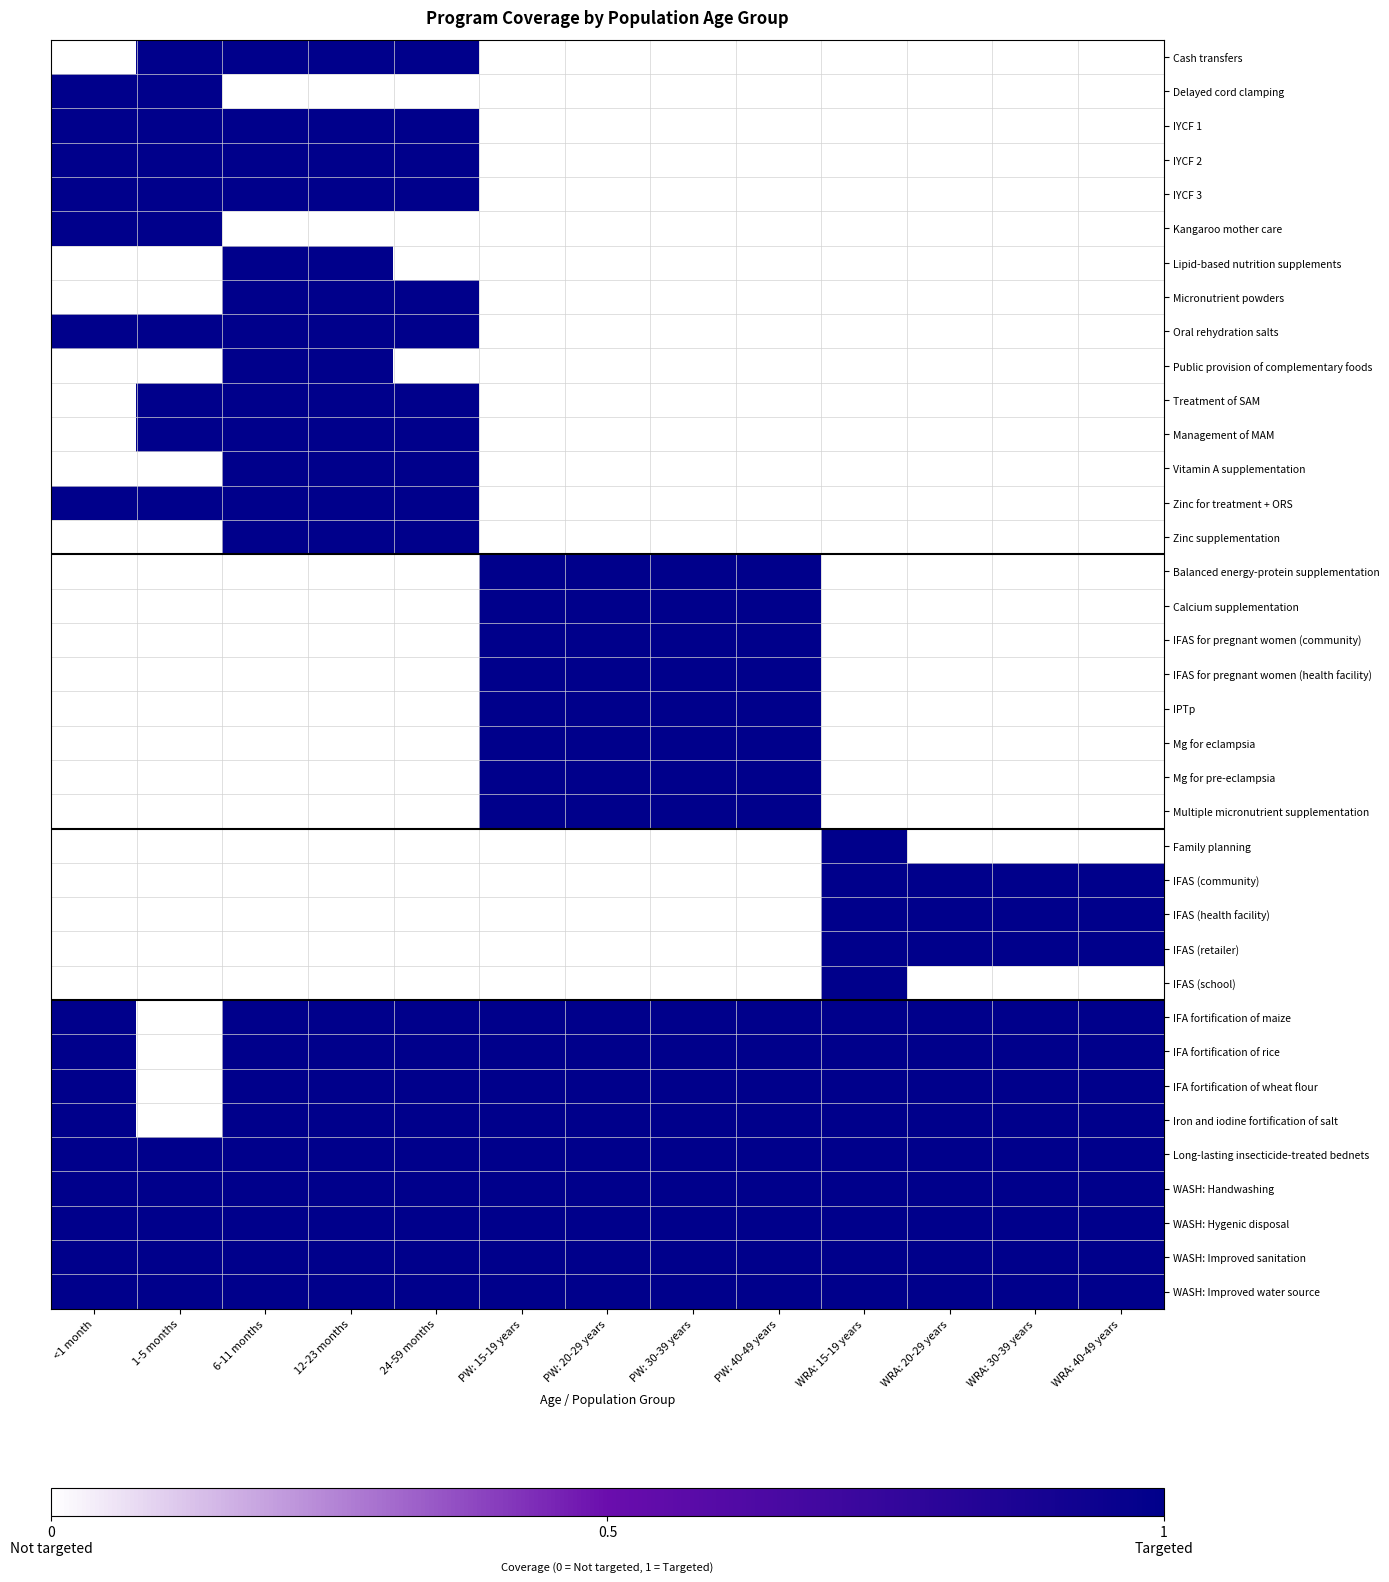

Reading left to right, transcribe all the data shown in this chart.

Cash transfers: <1 month=0	1-5 months=1	6-11 months=1	12-23 months=1	24-59 months=1	PW: 15-19 years=0	PW: 20-29 years=0	PW: 30-39 years=0	PW: 40-49 years=0	WRA: 15-19 years=0	WRA: 20-29 years=0	WRA: 30-39 years=0	WRA: 40-49 years=0
Delayed cord clamping: <1 month=1	1-5 months=1	6-11 months=0	12-23 months=0	24-59 months=0	PW: 15-19 years=0	PW: 20-29 years=0	PW: 30-39 years=0	PW: 40-49 years=0	WRA: 15-19 years=0	WRA: 20-29 years=0	WRA: 30-39 years=0	WRA: 40-49 years=0
IYCF 1: <1 month=1	1-5 months=1	6-11 months=1	12-23 months=1	24-59 months=1	PW: 15-19 years=0	PW: 20-29 years=0	PW: 30-39 years=0	PW: 40-49 years=0	WRA: 15-19 years=0	WRA: 20-29 years=0	WRA: 30-39 years=0	WRA: 40-49 years=0
IYCF 2: <1 month=1	1-5 months=1	6-11 months=1	12-23 months=1	24-59 months=1	PW: 15-19 years=0	PW: 20-29 years=0	PW: 30-39 years=0	PW: 40-49 years=0	WRA: 15-19 years=0	WRA: 20-29 years=0	WRA: 30-39 years=0	WRA: 40-49 years=0
IYCF 3: <1 month=1	1-5 months=1	6-11 months=1	12-23 months=1	24-59 months=1	PW: 15-19 years=0	PW: 20-29 years=0	PW: 30-39 years=0	PW: 40-49 years=0	WRA: 15-19 years=0	WRA: 20-29 years=0	WRA: 30-39 years=0	WRA: 40-49 years=0
Kangaroo mother care: <1 month=1	1-5 months=1	6-11 months=0	12-23 months=0	24-59 months=0	PW: 15-19 years=0	PW: 20-29 years=0	PW: 30-39 years=0	PW: 40-49 years=0	WRA: 15-19 years=0	WRA: 20-29 years=0	WRA: 30-39 years=0	WRA: 40-49 years=0
Lipid-based nutrition supplements: <1 month=0	1-5 months=0	6-11 months=1	12-23 months=1	24-59 months=0	PW: 15-19 years=0	PW: 20-29 years=0	PW: 30-39 years=0	PW: 40-49 years=0	WRA: 15-19 years=0	WRA: 20-29 years=0	WRA: 30-39 years=0	WRA: 40-49 years=0
Micronutrient powders: <1 month=0	1-5 months=0	6-11 months=1	12-23 months=1	24-59 months=1	PW: 15-19 years=0	PW: 20-29 years=0	PW: 30-39 years=0	PW: 40-49 years=0	WRA: 15-19 years=0	WRA: 20-29 years=0	WRA: 30-39 years=0	WRA: 40-49 years=0
Oral rehydration salts: <1 month=1	1-5 months=1	6-11 months=1	12-23 months=1	24-59 months=1	PW: 15-19 years=0	PW: 20-29 years=0	PW: 30-39 years=0	PW: 40-49 years=0	WRA: 15-19 years=0	WRA: 20-29 years=0	WRA: 30-39 years=0	WRA: 40-49 years=0
Public provision of complementary foods: <1 month=0	1-5 months=0	6-11 months=1	12-23 months=1	24-59 months=0	PW: 15-19 years=0	PW: 20-29 years=0	PW: 30-39 years=0	PW: 40-49 years=0	WRA: 15-19 years=0	WRA: 20-29 years=0	WRA: 30-39 years=0	WRA: 40-49 years=0
Treatment of SAM: <1 month=0	1-5 months=1	6-11 months=1	12-23 months=1	24-59 months=1	PW: 15-19 years=0	PW: 20-29 years=0	PW: 30-39 years=0	PW: 40-49 years=0	WRA: 15-19 years=0	WRA: 20-29 years=0	WRA: 30-39 years=0	WRA: 40-49 years=0
Management of MAM: <1 month=0	1-5 months=1	6-11 months=1	12-23 months=1	24-59 months=1	PW: 15-19 years=0	PW: 20-29 years=0	PW: 30-39 years=0	PW: 40-49 years=0	WRA: 15-19 years=0	WRA: 20-29 years=0	WRA: 30-39 years=0	WRA: 40-49 years=0
Vitamin A supplementation: <1 month=0	1-5 months=0	6-11 months=1	12-23 months=1	24-59 months=1	PW: 15-19 years=0	PW: 20-29 years=0	PW: 30-39 years=0	PW: 40-49 years=0	WRA: 15-19 years=0	WRA: 20-29 years=0	WRA: 30-39 years=0	WRA: 40-49 years=0
Zinc for treatment + ORS: <1 month=1	1-5 months=1	6-11 months=1	12-23 months=1	24-59 months=1	PW: 15-19 years=0	PW: 20-29 years=0	PW: 30-39 years=0	PW: 40-49 years=0	WRA: 15-19 years=0	WRA: 20-29 years=0	WRA: 30-39 years=0	WRA: 40-49 years=0
Zinc supplementation: <1 month=0	1-5 months=0	6-11 months=1	12-23 months=1	24-59 months=1	PW: 15-19 years=0	PW: 20-29 years=0	PW: 30-39 years=0	PW: 40-49 years=0	WRA: 15-19 years=0	WRA: 20-29 years=0	WRA: 30-39 years=0	WRA: 40-49 years=0
Balanced energy-protein supplementation: <1 month=0	1-5 months=0	6-11 months=0	12-23 months=0	24-59 months=0	PW: 15-19 years=1	PW: 20-29 years=1	PW: 30-39 years=1	PW: 40-49 years=1	WRA: 15-19 years=0	WRA: 20-29 years=0	WRA: 30-39 years=0	WRA: 40-49 years=0
Calcium supplementation: <1 month=0	1-5 months=0	6-11 months=0	12-23 months=0	24-59 months=0	PW: 15-19 years=1	PW: 20-29 years=1	PW: 30-39 years=1	PW: 40-49 years=1	WRA: 15-19 years=0	WRA: 20-29 years=0	WRA: 30-39 years=0	WRA: 40-49 years=0
IFAS for pregnant women (community): <1 month=0	1-5 months=0	6-11 months=0	12-23 months=0	24-59 months=0	PW: 15-19 years=1	PW: 20-29 years=1	PW: 30-39 years=1	PW: 40-49 years=1	WRA: 15-19 years=0	WRA: 20-29 years=0	WRA: 30-39 years=0	WRA: 40-49 years=0
IFAS for pregnant women (health facility): <1 month=0	1-5 months=0	6-11 months=0	12-23 months=0	24-59 months=0	PW: 15-19 years=1	PW: 20-29 years=1	PW: 30-39 years=1	PW: 40-49 years=1	WRA: 15-19 years=0	WRA: 20-29 years=0	WRA: 30-39 years=0	WRA: 40-49 years=0
IPTp: <1 month=0	1-5 months=0	6-11 months=0	12-23 months=0	24-59 months=0	PW: 15-19 years=1	PW: 20-29 years=1	PW: 30-39 years=1	PW: 40-49 years=1	WRA: 15-19 years=0	WRA: 20-29 years=0	WRA: 30-39 years=0	WRA: 40-49 years=0
Mg for eclampsia: <1 month=0	1-5 months=0	6-11 months=0	12-23 months=0	24-59 months=0	PW: 15-19 years=1	PW: 20-29 years=1	PW: 30-39 years=1	PW: 40-49 years=1	WRA: 15-19 years=0	WRA: 20-29 years=0	WRA: 30-39 years=0	WRA: 40-49 years=0
Mg for pre-eclampsia: <1 month=0	1-5 months=0	6-11 months=0	12-23 months=0	24-59 months=0	PW: 15-19 years=1	PW: 20-29 years=1	PW: 30-39 years=1	PW: 40-49 years=1	WRA: 15-19 years=0	WRA: 20-29 years=0	WRA: 30-39 years=0	WRA: 40-49 years=0
Multiple micronutrient supplementation: <1 month=0	1-5 months=0	6-11 months=0	12-23 months=0	24-59 months=0	PW: 15-19 years=1	PW: 20-29 years=1	PW: 30-39 years=1	PW: 40-49 years=1	WRA: 15-19 years=0	WRA: 20-29 years=0	WRA: 30-39 years=0	WRA: 40-49 years=0
Family planning: <1 month=0	1-5 months=0	6-11 months=0	12-23 months=0	24-59 months=0	PW: 15-19 years=0	PW: 20-29 years=0	PW: 30-39 years=0	PW: 40-49 years=0	WRA: 15-19 years=1	WRA: 20-29 years=0	WRA: 30-39 years=0	WRA: 40-49 years=0
IFAS (community): <1 month=0	1-5 months=0	6-11 months=0	12-23 months=0	24-59 months=0	PW: 15-19 years=0	PW: 20-29 years=0	PW: 30-39 years=0	PW: 40-49 years=0	WRA: 15-19 years=1	WRA: 20-29 years=1	WRA: 30-39 years=1	WRA: 40-49 years=1
IFAS (health facility): <1 month=0	1-5 months=0	6-11 months=0	12-23 months=0	24-59 months=0	PW: 15-19 years=0	PW: 20-29 years=0	PW: 30-39 years=0	PW: 40-49 years=0	WRA: 15-19 years=1	WRA: 20-29 years=1	WRA: 30-39 years=1	WRA: 40-49 years=1
IFAS (retailer): <1 month=0	1-5 months=0	6-11 months=0	12-23 months=0	24-59 months=0	PW: 15-19 years=0	PW: 20-29 years=0	PW: 30-39 years=0	PW: 40-49 years=0	WRA: 15-19 years=1	WRA: 20-29 years=1	WRA: 30-39 years=1	WRA: 40-49 years=1
IFAS (school): <1 month=0	1-5 months=0	6-11 months=0	12-23 months=0	24-59 months=0	PW: 15-19 years=0	PW: 20-29 years=0	PW: 30-39 years=0	PW: 40-49 years=0	WRA: 15-19 years=1	WRA: 20-29 years=0	WRA: 30-39 years=0	WRA: 40-49 years=0
IFA fortification of maize: <1 month=1	1-5 months=0	6-11 months=1	12-23 months=1	24-59 months=1	PW: 15-19 years=1	PW: 20-29 years=1	PW: 30-39 years=1	PW: 40-49 years=1	WRA: 15-19 years=1	WRA: 20-29 years=1	WRA: 30-39 years=1	WRA: 40-49 years=1
IFA fortification of rice: <1 month=1	1-5 months=0	6-11 months=1	12-23 months=1	24-59 months=1	PW: 15-19 years=1	PW: 20-29 years=1	PW: 30-39 years=1	PW: 40-49 years=1	WRA: 15-19 years=1	WRA: 20-29 years=1	WRA: 30-39 years=1	WRA: 40-49 years=1
IFA fortification of wheat flour: <1 month=1	1-5 months=0	6-11 months=1	12-23 months=1	24-59 months=1	PW: 15-19 years=1	PW: 20-29 years=1	PW: 30-39 years=1	PW: 40-49 years=1	WRA: 15-19 years=1	WRA: 20-29 years=1	WRA: 30-39 years=1	WRA: 40-49 years=1
Iron and iodine fortification of salt: <1 month=1	1-5 months=0	6-11 months=1	12-23 months=1	24-59 months=1	PW: 15-19 years=1	PW: 20-29 years=1	PW: 30-39 years=1	PW: 40-49 years=1	WRA: 15-19 years=1	WRA: 20-29 years=1	WRA: 30-39 years=1	WRA: 40-49 years=1
Long-lasting insecticide-treated bednets: <1 month=1	1-5 months=1	6-11 months=1	12-23 months=1	24-59 months=1	PW: 15-19 years=1	PW: 20-29 years=1	PW: 30-39 years=1	PW: 40-49 years=1	WRA: 15-19 years=1	WRA: 20-29 years=1	WRA: 30-39 years=1	WRA: 40-49 years=1
WASH: Handwashing: <1 month=1	1-5 months=1	6-11 months=1	12-23 months=1	24-59 months=1	PW: 15-19 years=1	PW: 20-29 years=1	PW: 30-39 years=1	PW: 40-49 years=1	WRA: 15-19 years=1	WRA: 20-29 years=1	WRA: 30-39 years=1	WRA: 40-49 years=1
WASH: Hygenic disposal: <1 month=1	1-5 months=1	6-11 months=1	12-23 months=1	24-59 months=1	PW: 15-19 years=1	PW: 20-29 years=1	PW: 30-39 years=1	PW: 40-49 years=1	WRA: 15-19 years=1	WRA: 20-29 years=1	WRA: 30-39 years=1	WRA: 40-49 years=1
WASH: Improved sanitation: <1 month=1	1-5 months=1	6-11 months=1	12-23 months=1	24-59 months=1	PW: 15-19 years=1	PW: 20-29 years=1	PW: 30-39 years=1	PW: 40-49 years=1	WRA: 15-19 years=1	WRA: 20-29 years=1	WRA: 30-39 years=1	WRA: 40-49 years=1
WASH: Improved water source: <1 month=1	1-5 months=1	6-11 months=1	12-23 months=1	24-59 months=1	PW: 15-19 years=1	PW: 20-29 years=1	PW: 30-39 years=1	PW: 40-49 years=1	WRA: 15-19 years=1	WRA: 20-29 years=1	WRA: 30-39 years=1	WRA: 40-49 years=1